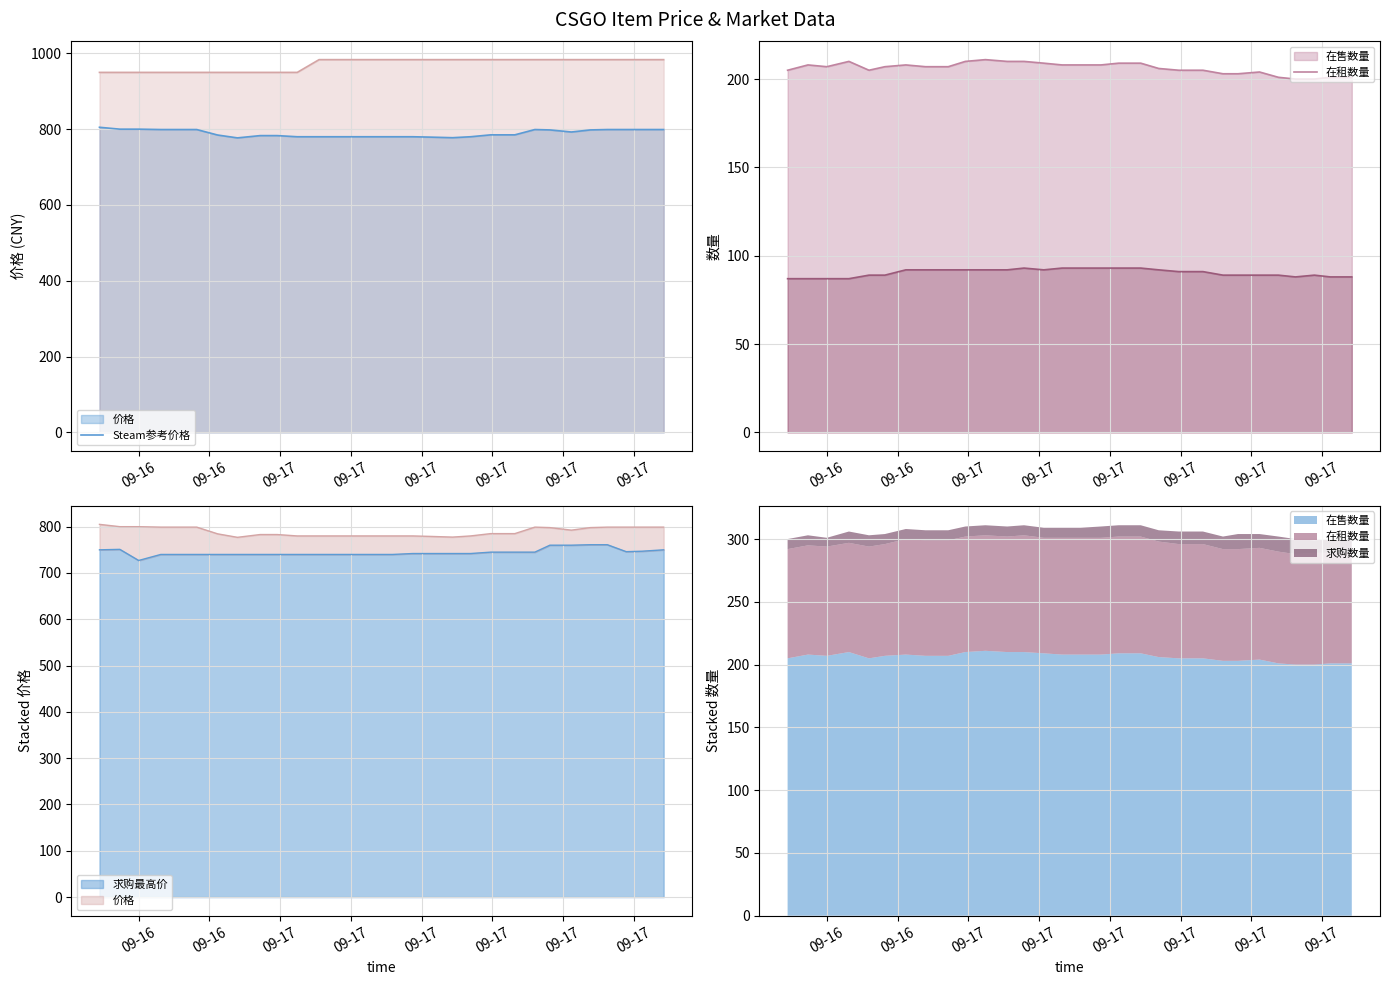

True or false: Steam参考价格 and 在租数量 intersect in this chart.

False